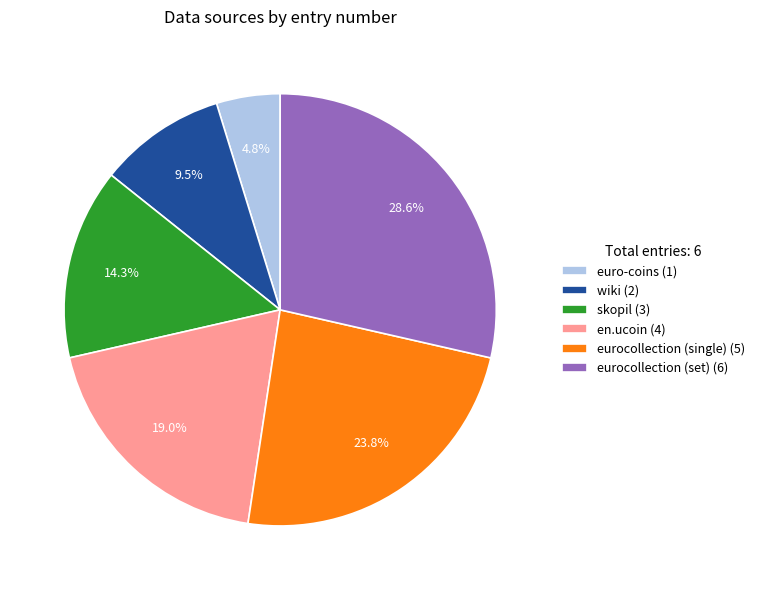

Is eurocollection (single) the majority of the pie?

No